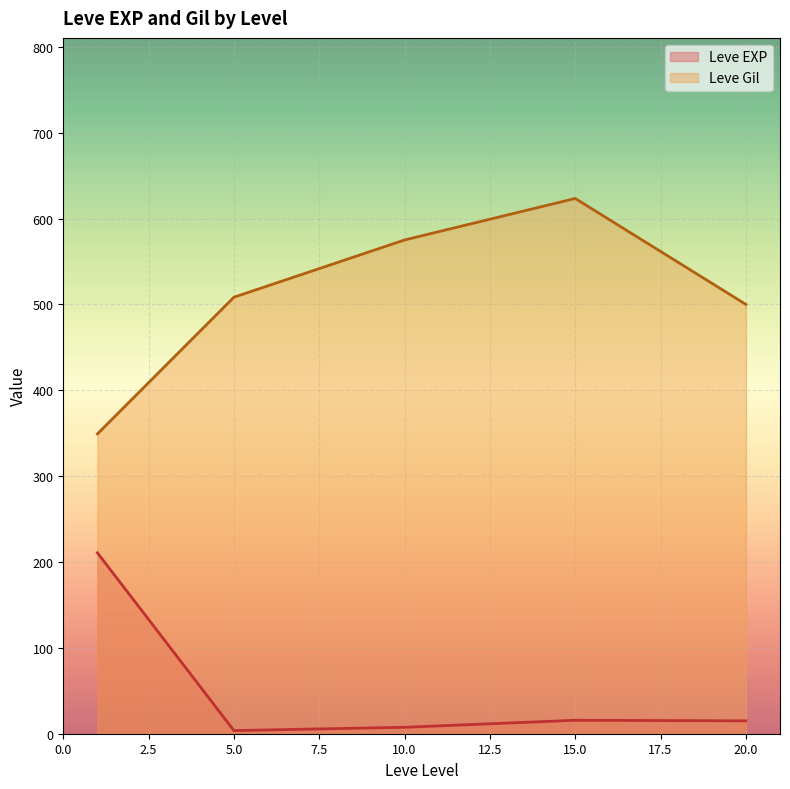

What is the minimum value for Leve Gil?

349.2